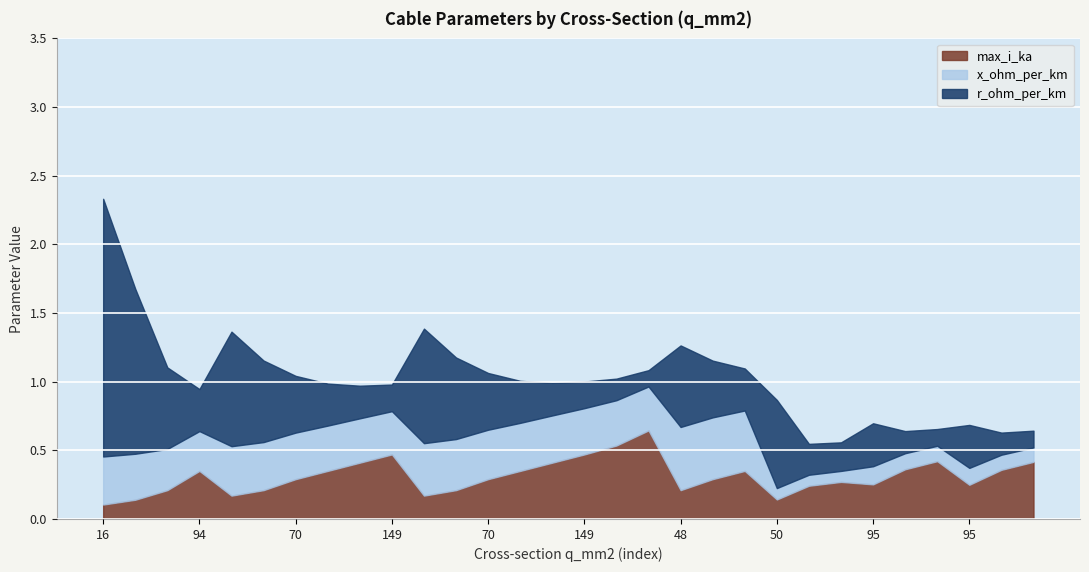

The x_ohm_per_km series shows 0.1 at 95. True or false?

True